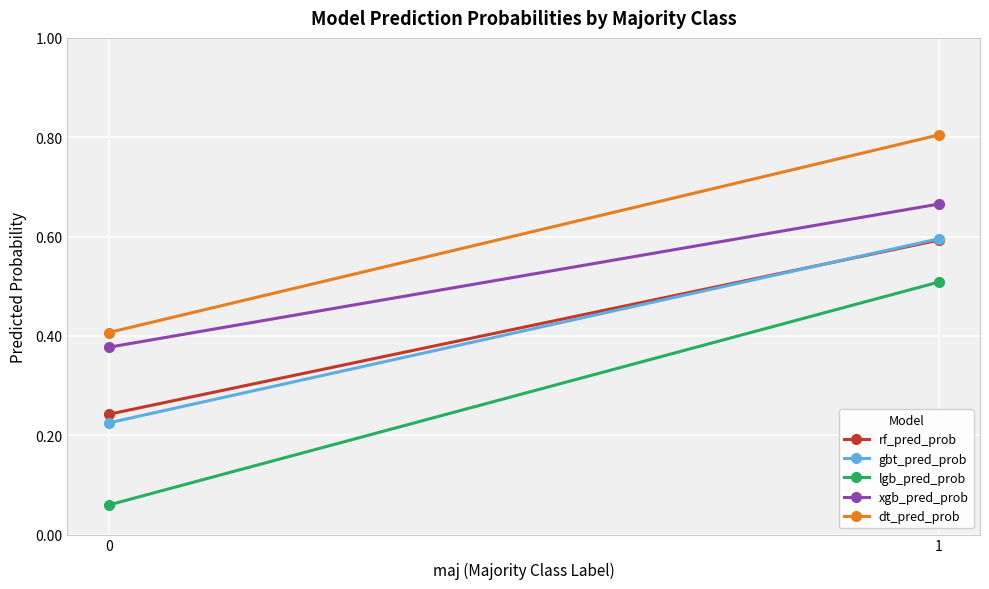

Rank the categories by gbt_pred_prob value from highest to lowest.

1, 0